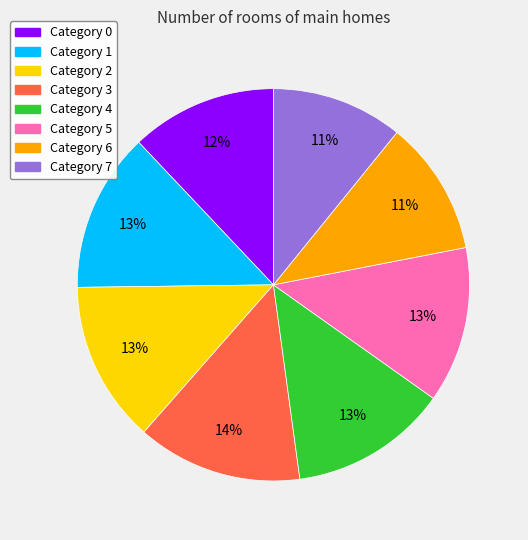

True or false: Category 0 accounts for 12% of the total.

True